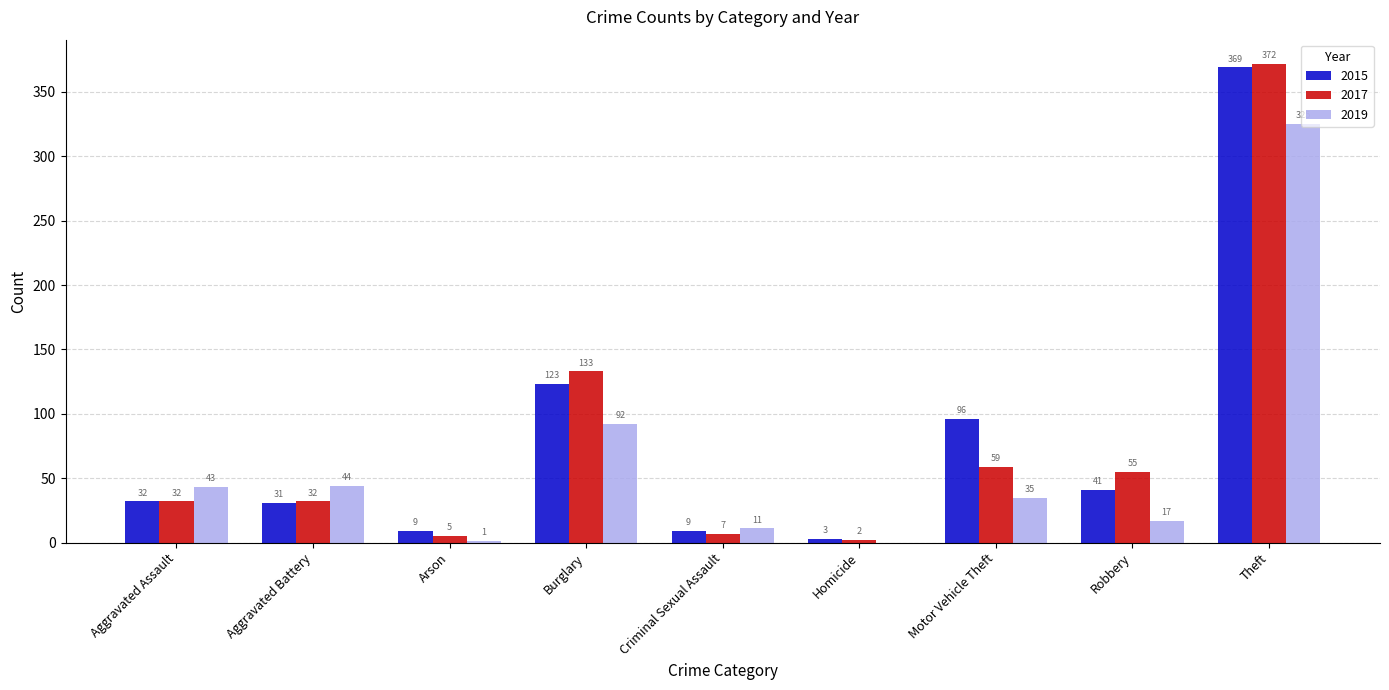

Is it true that 2017 equals 53 at Aggravated Assault?

False